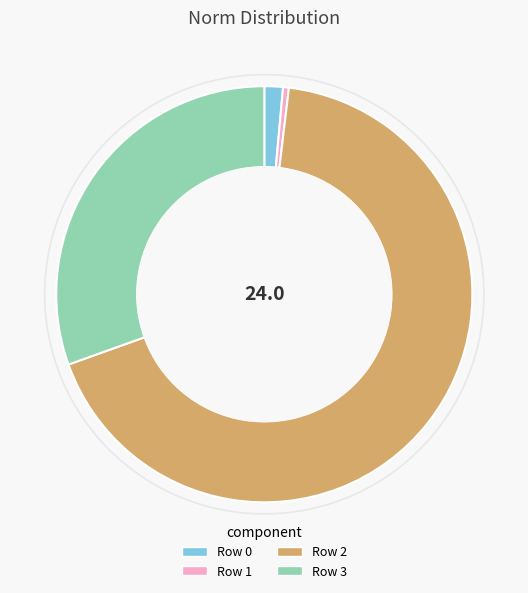

What is the smallest slice in the pie chart?

Row 1